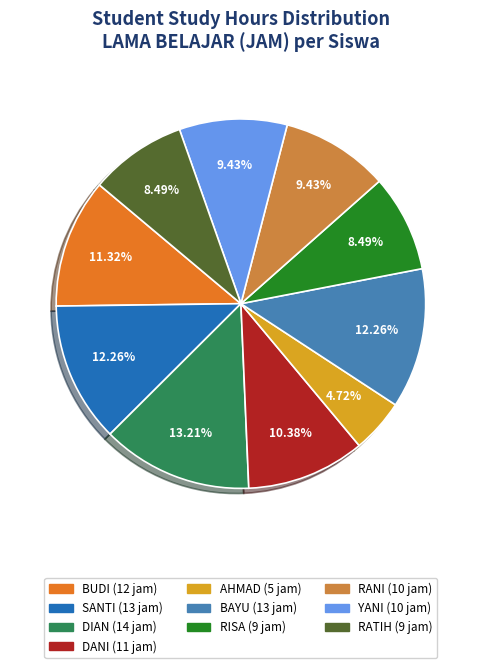

Count the number of slices in the pie.

10